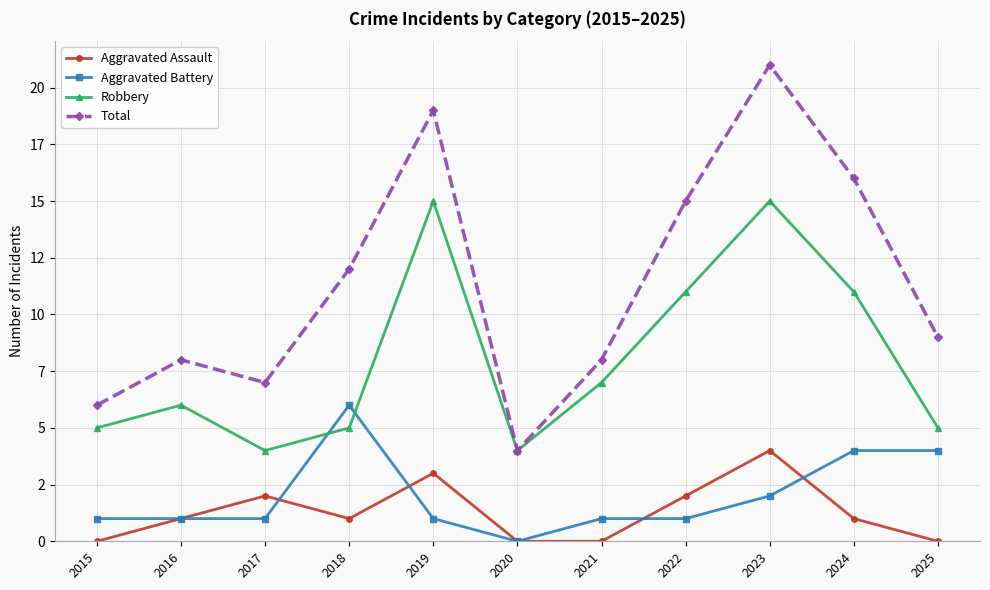

Reading left to right, list all the values displayed in this chart.

Aggravated Assault: 2015=0	2016=1	2017=2	2018=1	2019=3	2020=0	2021=0	2022=2	2023=4	2024=1	2025=0
Aggravated Battery: 2015=1	2016=1	2017=1	2018=6	2019=1	2020=0	2021=1	2022=1	2023=2	2024=4	2025=4
Robbery: 2015=5	2016=6	2017=4	2018=5	2019=15	2020=4	2021=7	2022=11	2023=15	2024=11	2025=5
Total: 2015=6	2016=8	2017=7	2018=12	2019=19	2020=4	2021=8	2022=15	2023=21	2024=16	2025=9